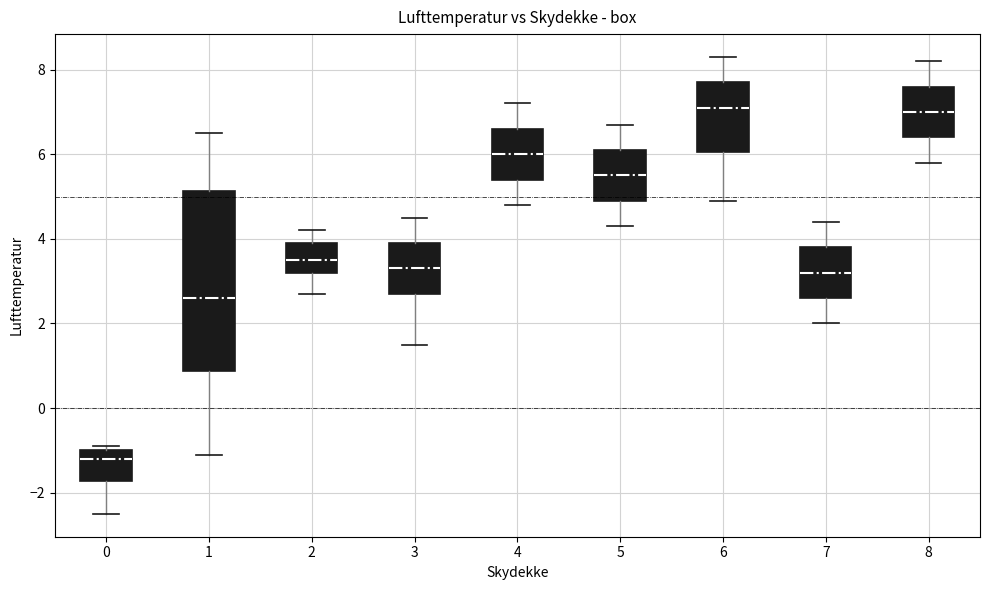

Where is the lower edge of the box at x = 7 on the y-axis? The values are not printed on the chart, so give them approximately, as read against the axis.

2.6